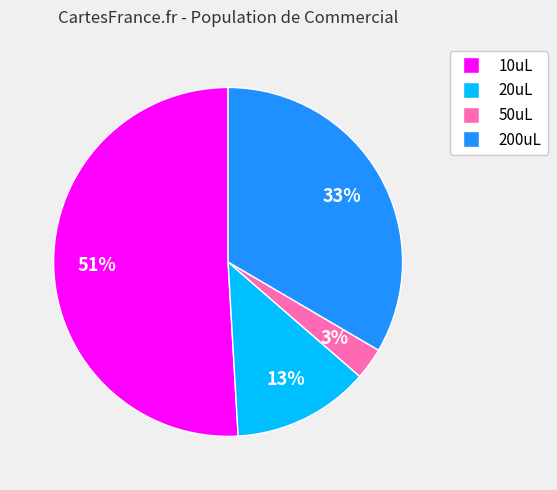

Which slice is the smallest?

50uL